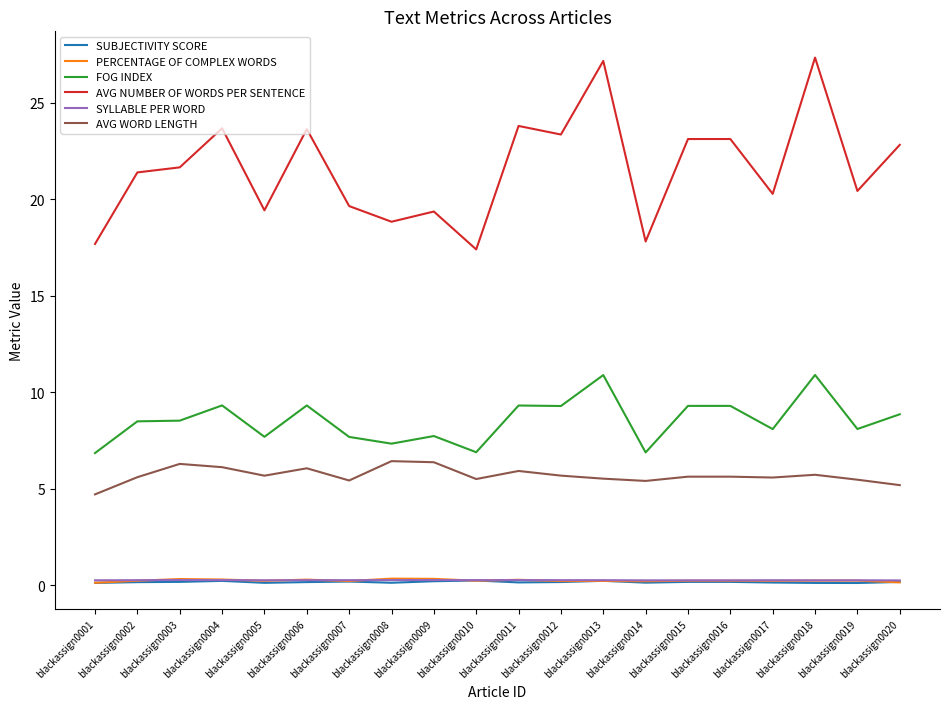

Which series has the largest total across all categories?

AVG NUMBER OF WORDS PER SENTENCE